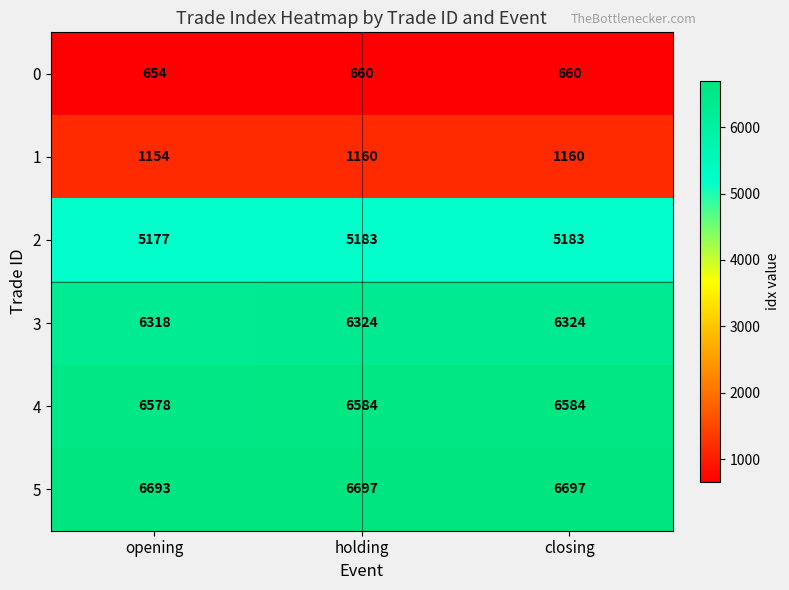

What is the smallest value displayed?

654